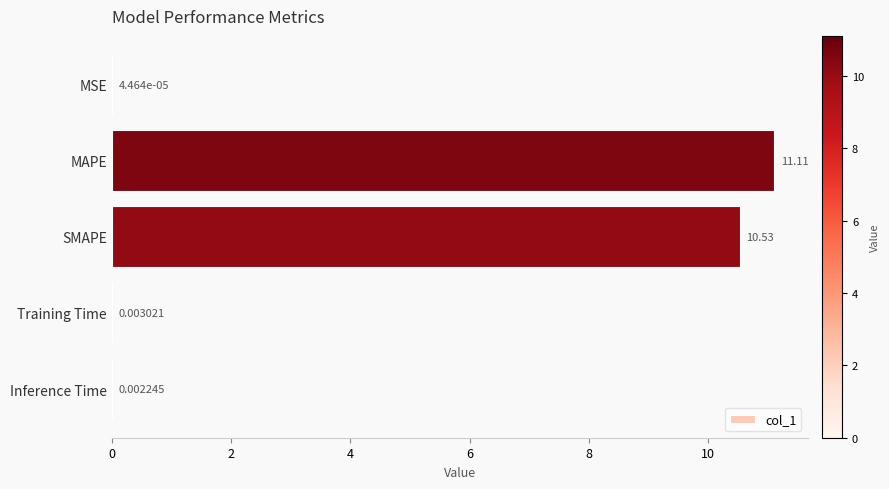

Where is the data nearest to the value 5?

Training Time